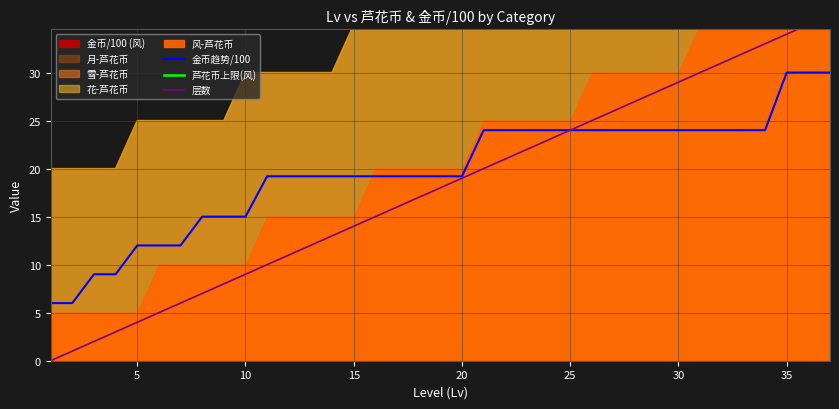

What is the minimum value for 金币趋势/100?

6.0